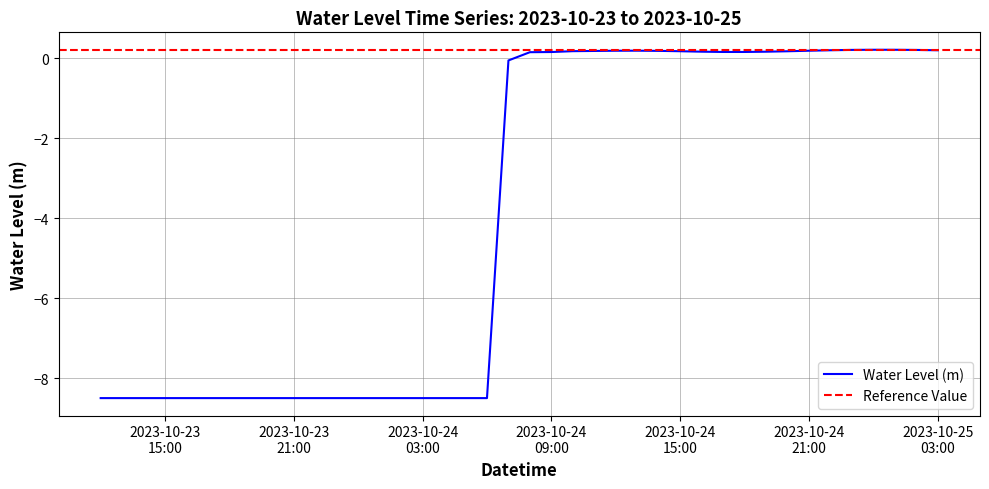

Does the chart have visible grid lines?

Yes